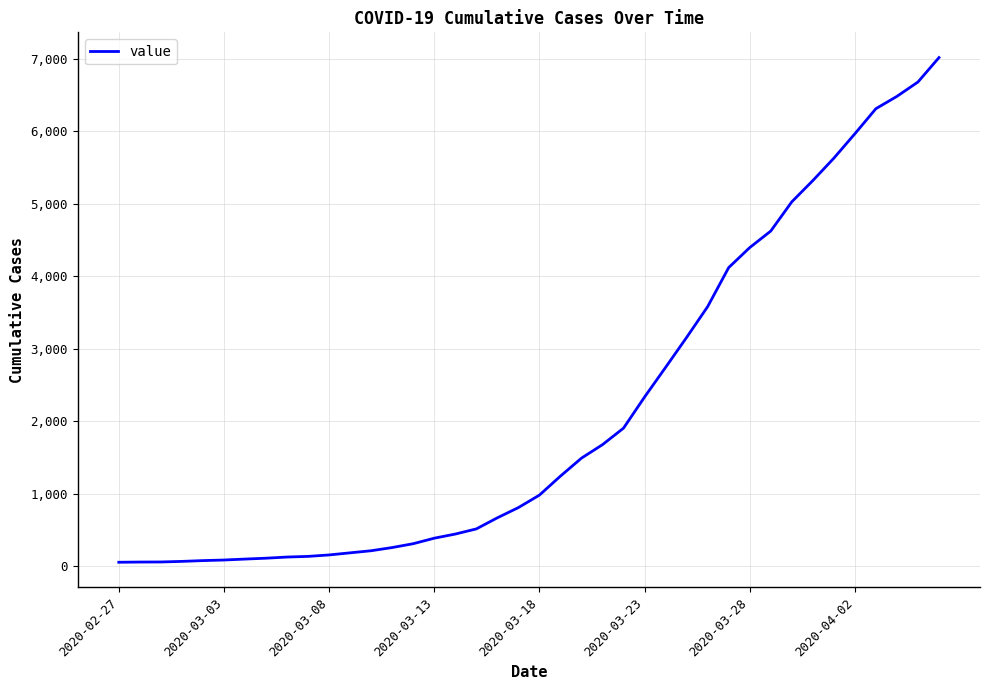

What is the maximum value shown in the chart?

7013